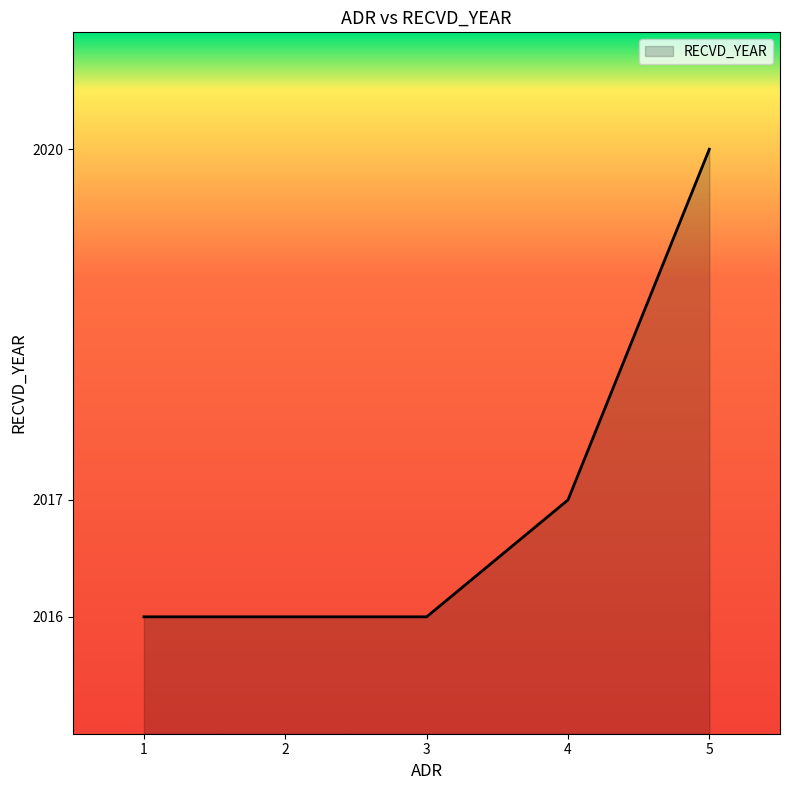

What is the difference between the second highest and second lowest values?

1